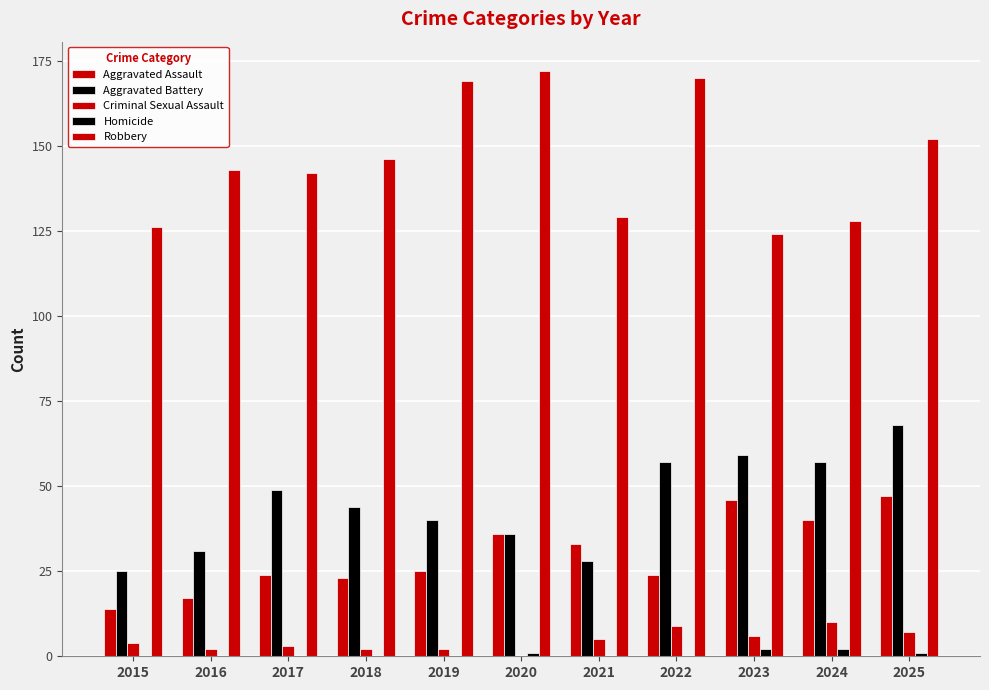

Are the bars grouped side by side (vs. stacked)?

Yes